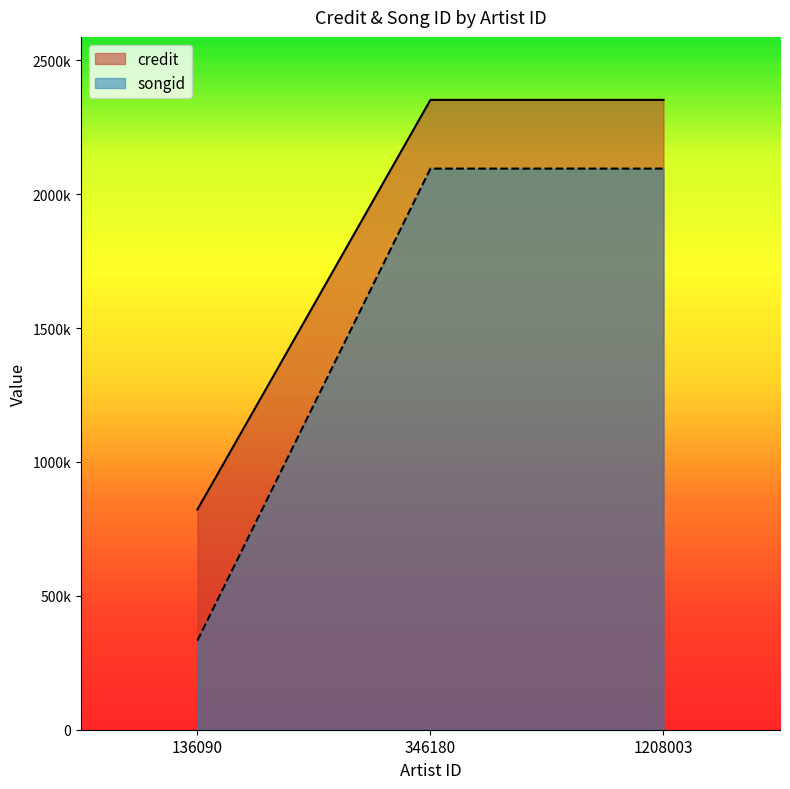

Between 1208003 and 346180, which is larger?

1208003